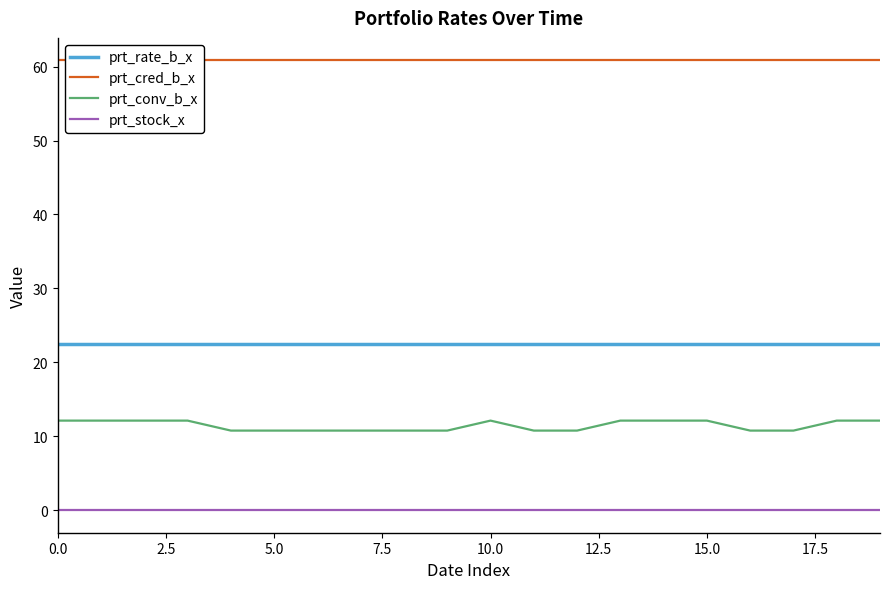

Is it true that prt_conv_b_x equals 7.7 at 10.0?

False